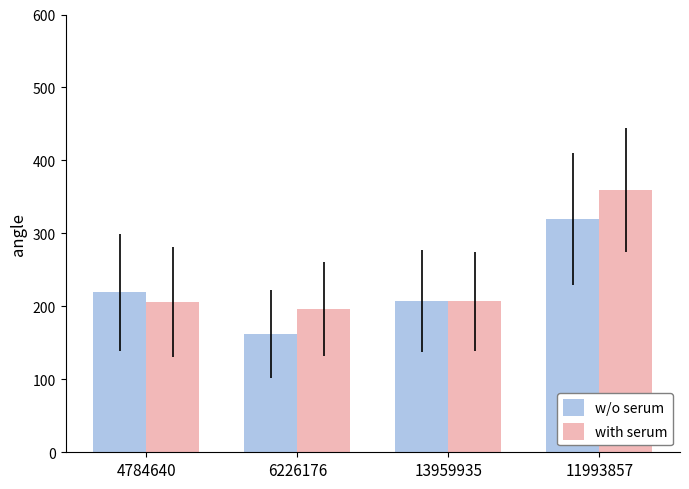

How many values in the with serum series exceed 206?

2